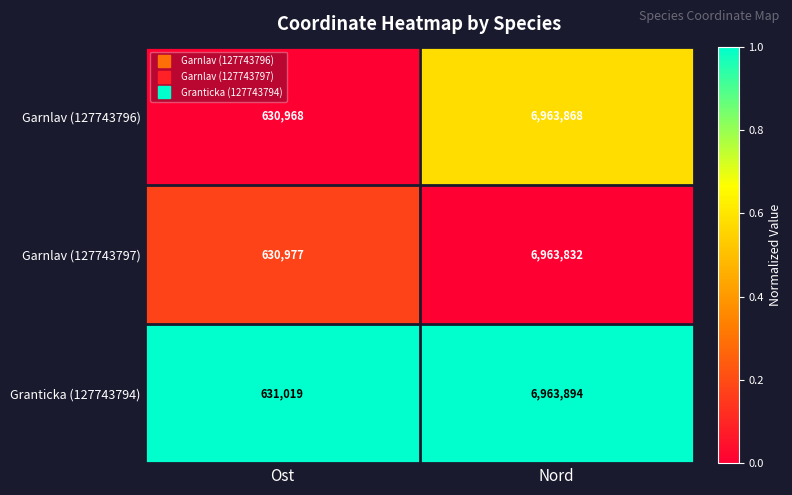

What is the total value across all series at Ost?

1892964